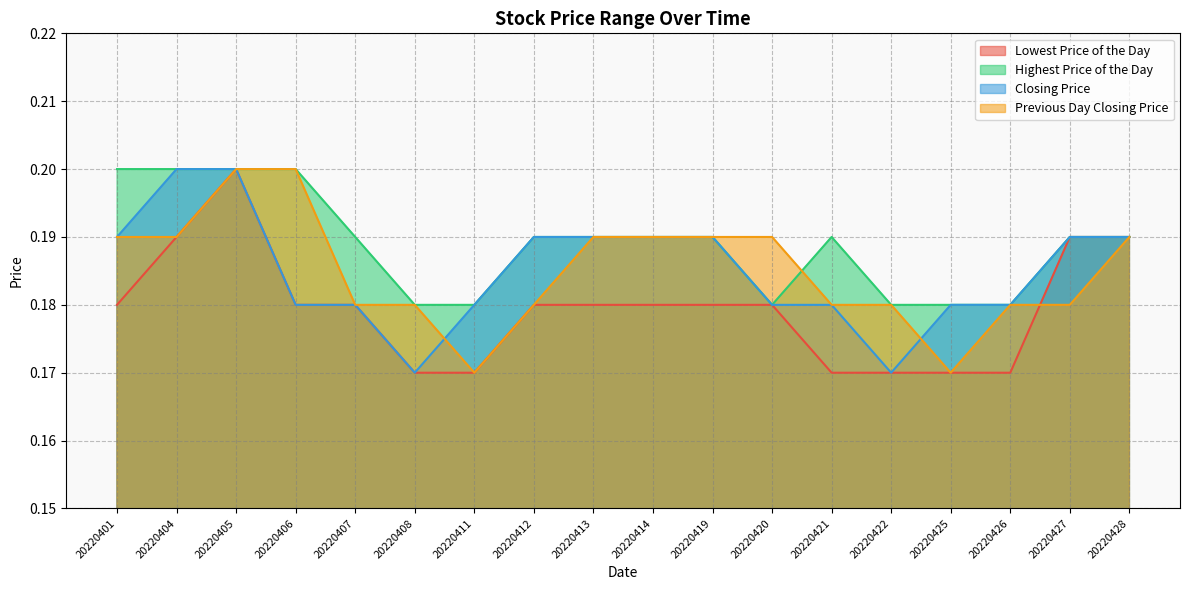

True or false: Highest Price of the Day and Closing Price cross at least once.

False